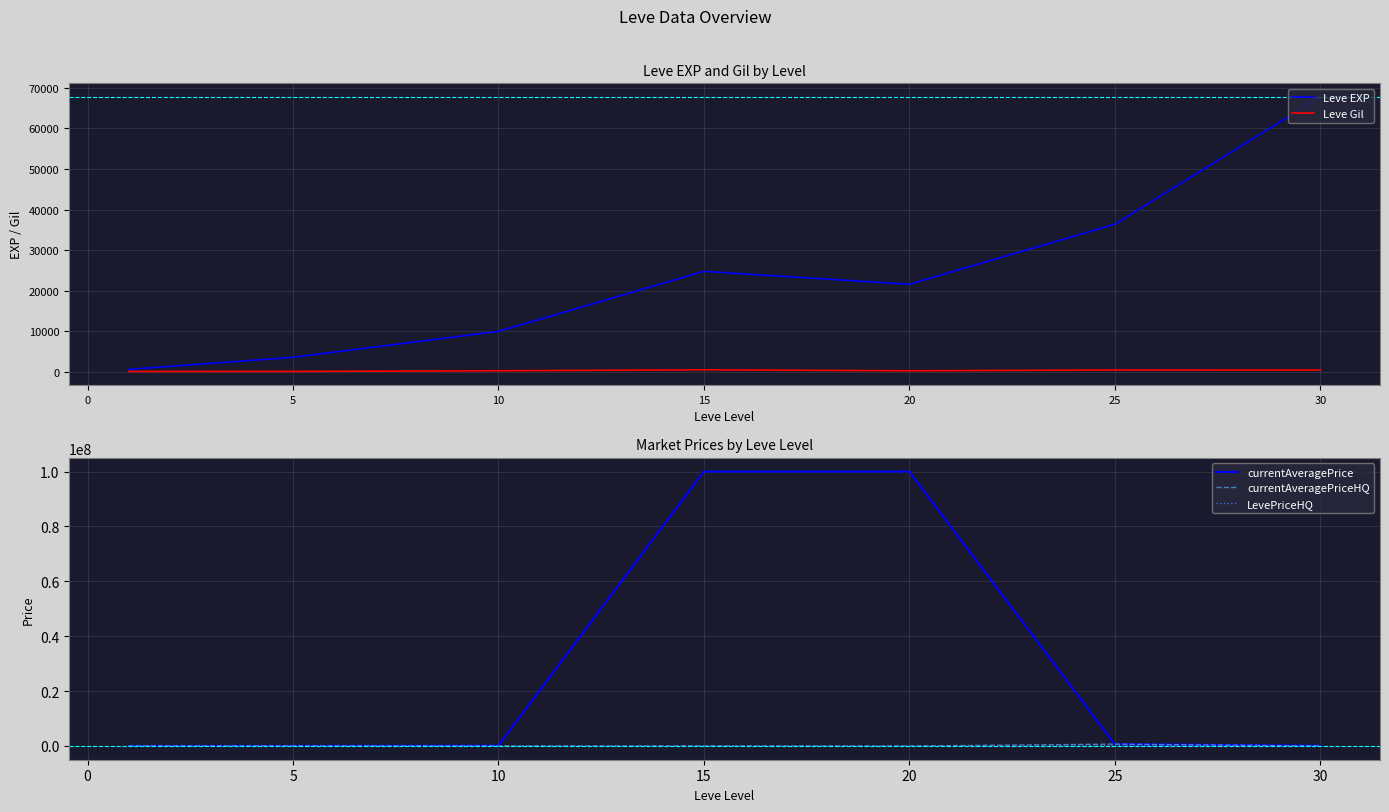

What is the difference between the second highest and minimum values in the Leve EXP series?

35760